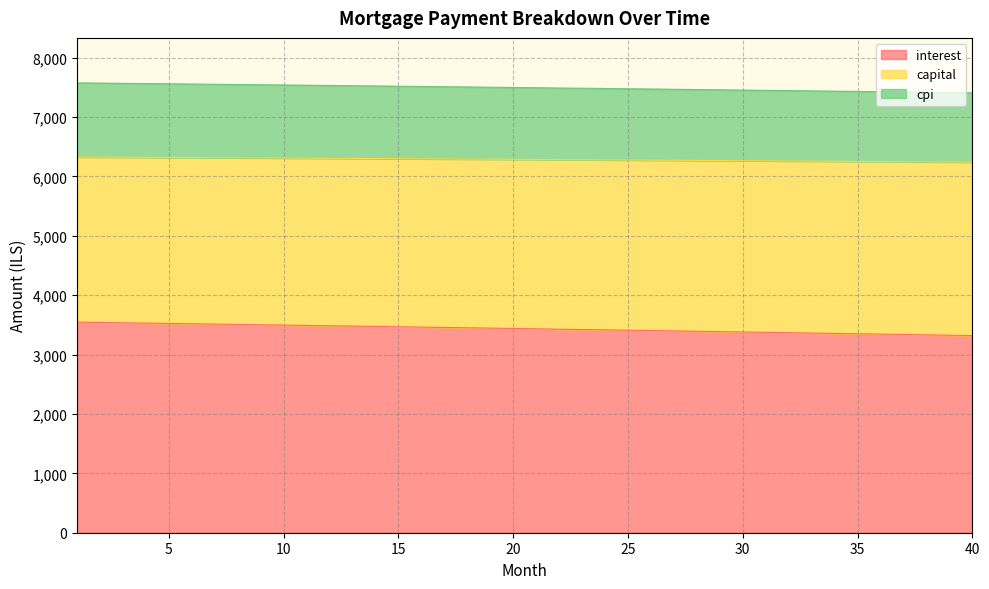

True or false: capital and cpi intersect in this chart.

False